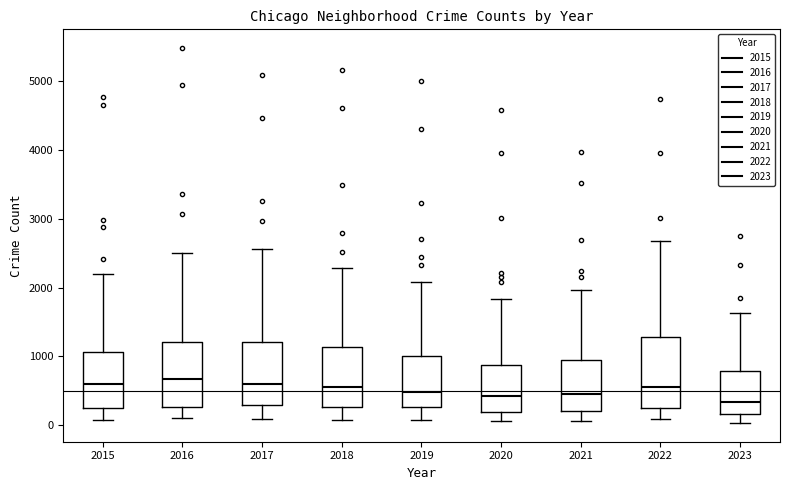

Reading left to right, read every box against the y-axis: the position of its median line, the range the box covers, and the ends of its whiskers. The values are not printed on the chart, so give them approximately, as read against the axis.

2015: median 600, box 300 to 1100, whiskers 100 to 2200
2016: median 700, box 300 to 1200, whiskers 100 to 2500
2017: median 600, box 300 to 1200, whiskers 100 to 2600
2018: median 600, box 300 to 1100, whiskers 100 to 2300
2019: median 500, box 300 to 1000, whiskers 100 to 2100
2020: median 400, box 200 to 900, whiskers 100 to 1800
2021: median 500, box 200 to 900, whiskers 100 to 2000
2022: median 600, box 300 to 1300, whiskers 100 to 2700
2023: median 300, box 200 to 800, whiskers 0 to 1600